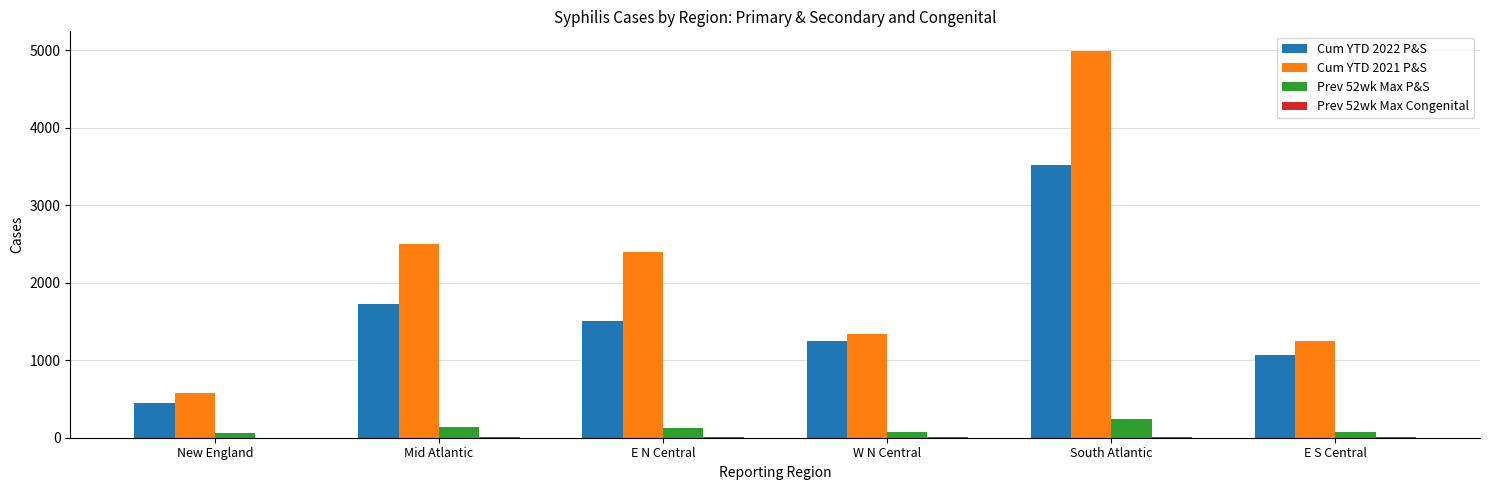

What is the greatest value displayed?

4992